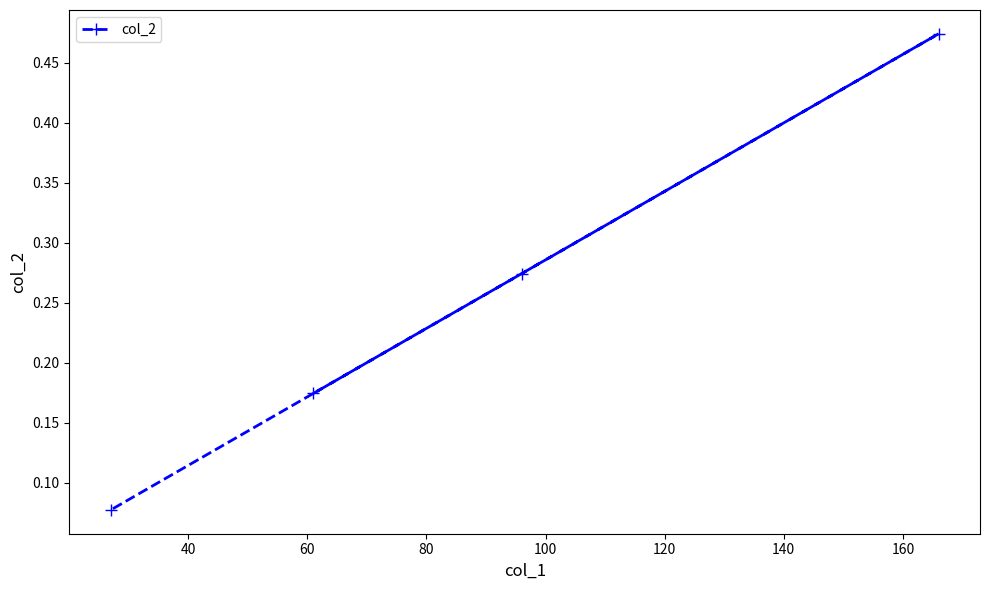

What is the sum of all values?

1.0